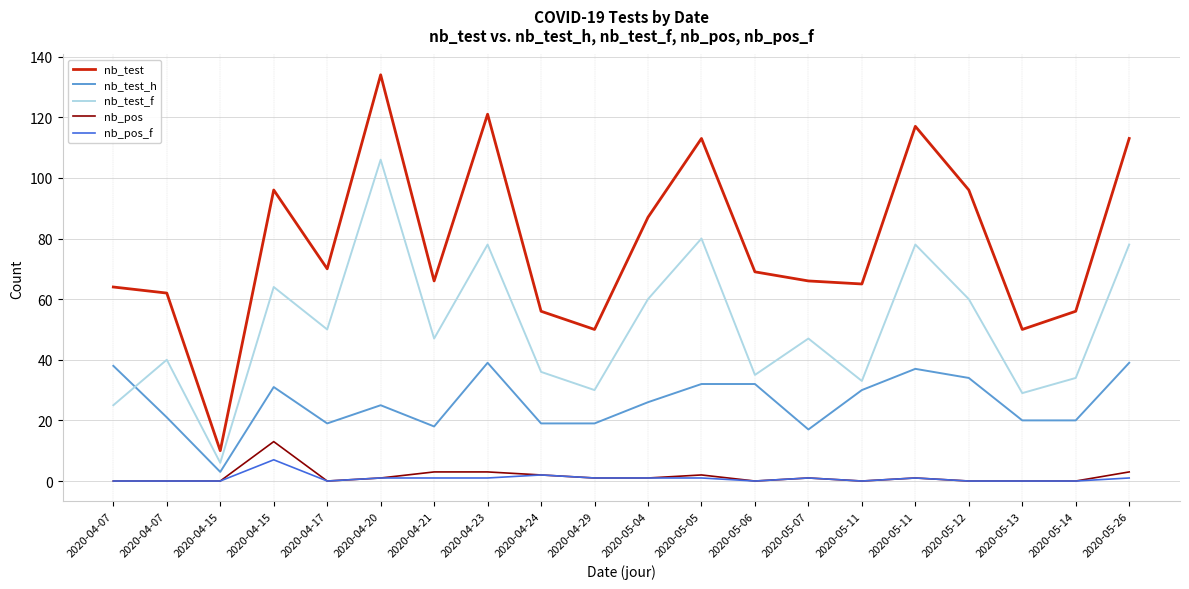

Is this an area chart (filled region under the line)?

No